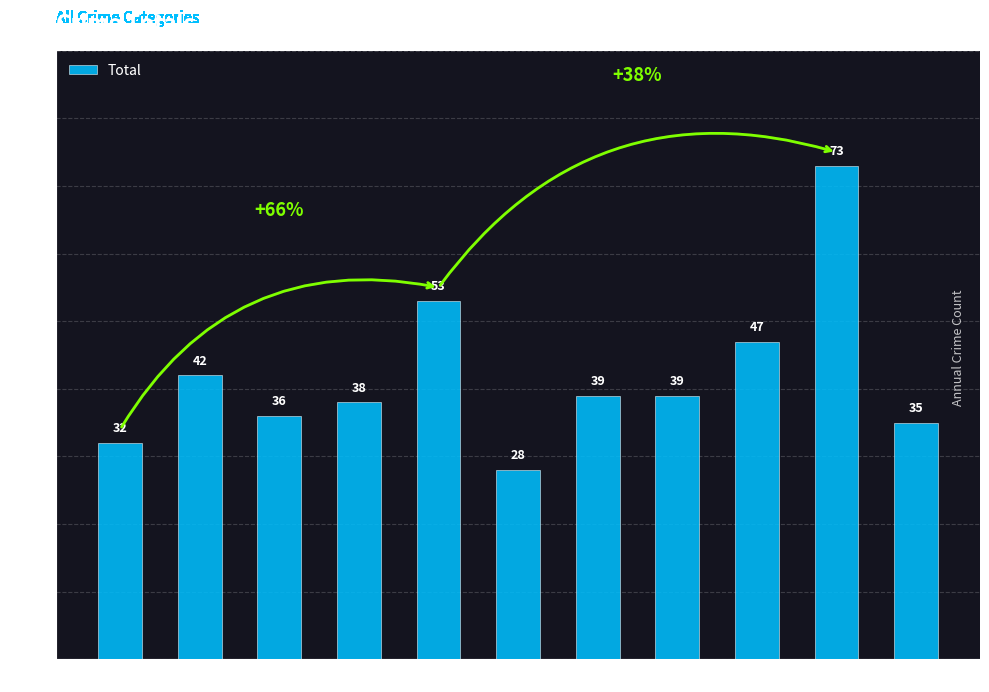

The value at 2024 is 21. True or false?

False